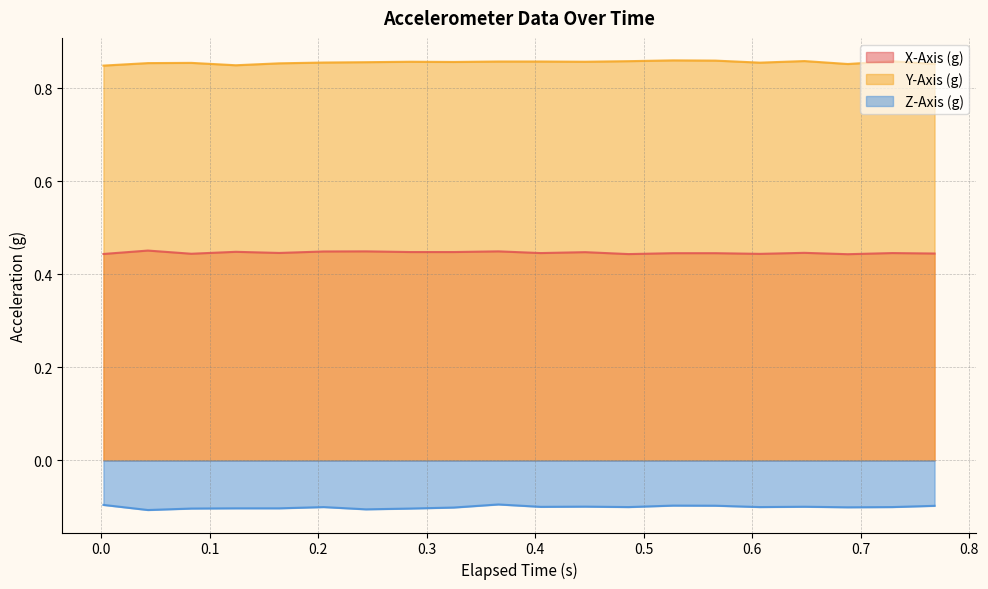

Rank the series by their maximum value, from highest to lowest.

Y-Axis (g), X-Axis (g), Z-Axis (g)